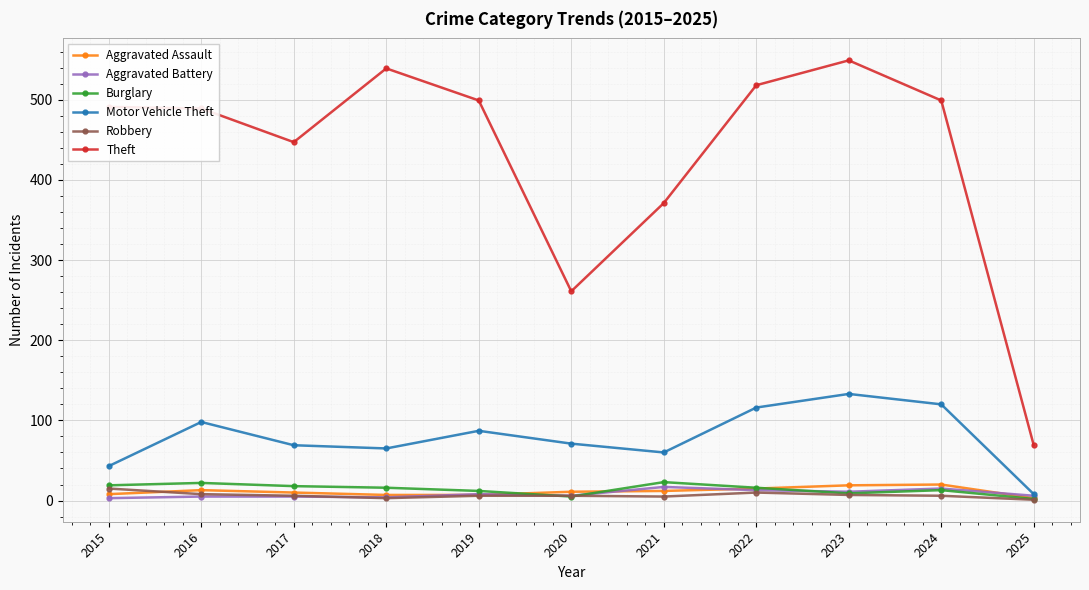

Is this an area chart (filled region under the line)?

No